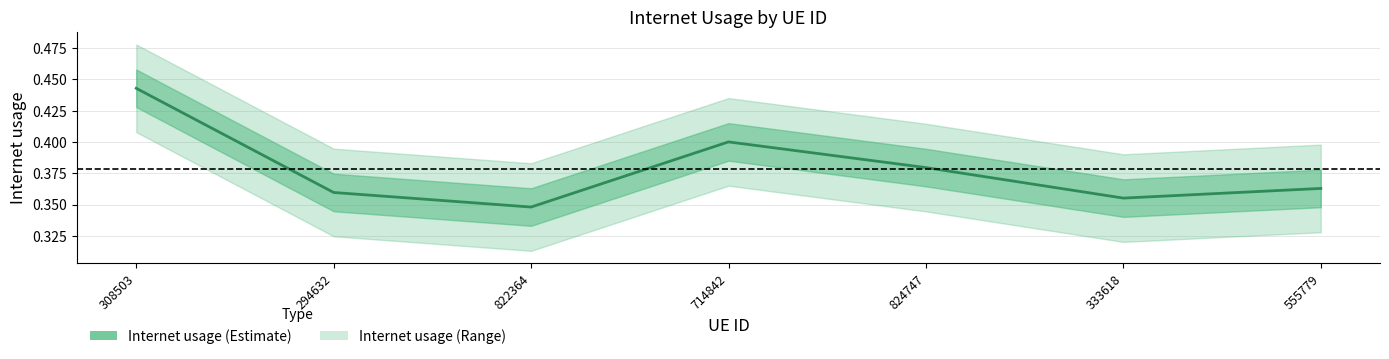

Which category has the highest value across all series?

308503